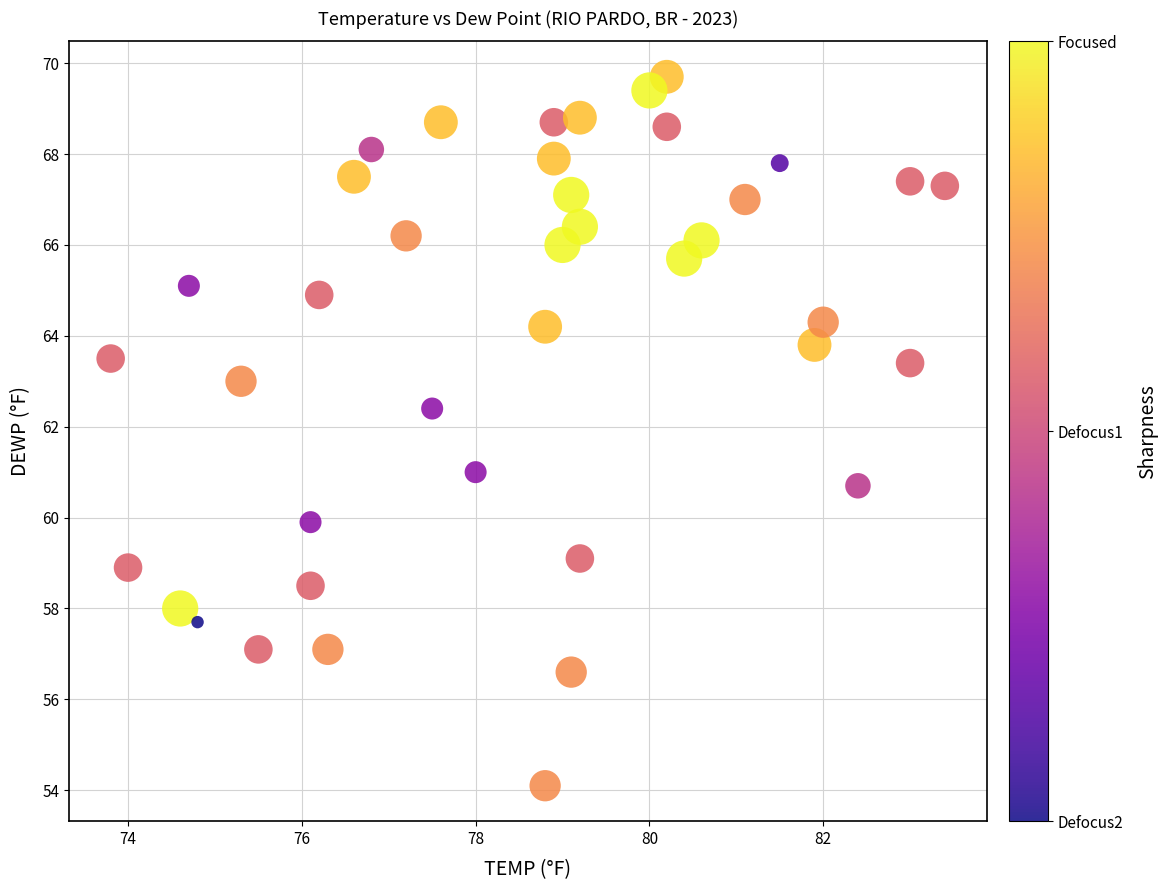

What is the range of Y values (max minus min)?

15.6